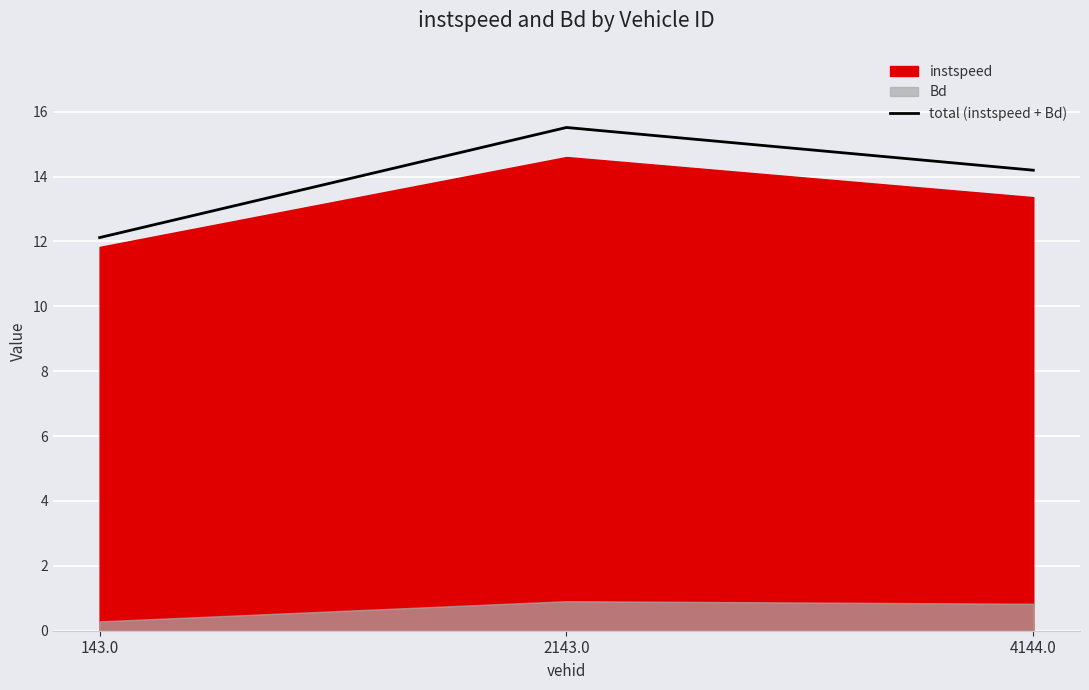

What value does the data have at 143.0?

12.1